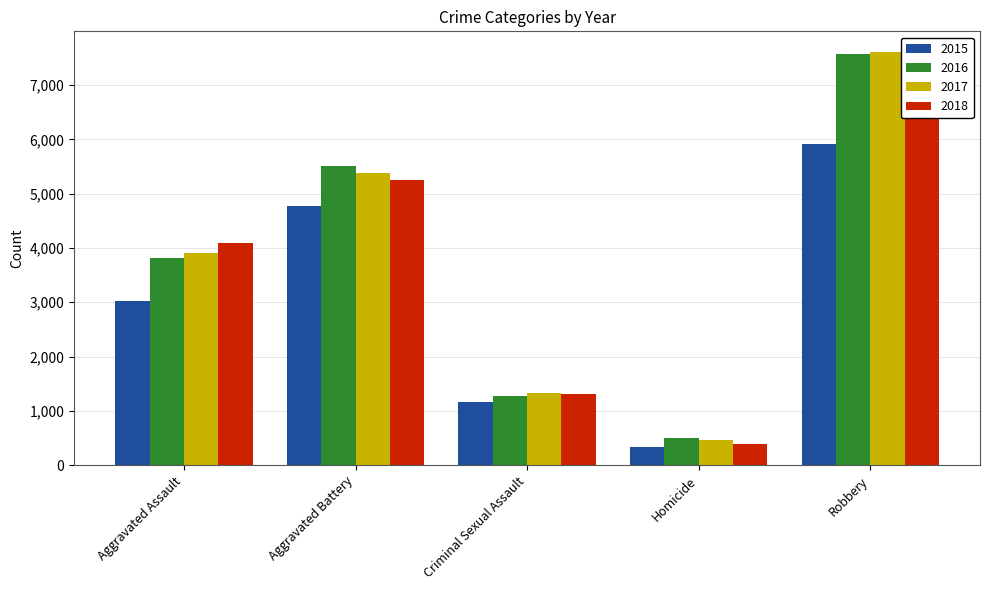

Which series has the largest total across all categories?

2017